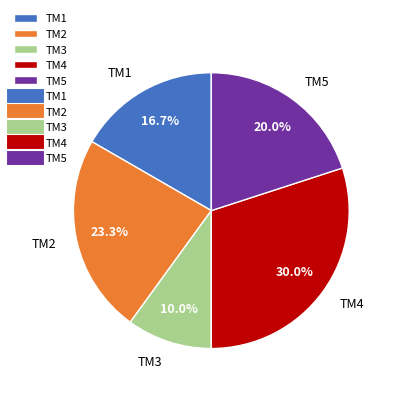

To the nearest percent, what is the difference between the largest and smallest slice percentages?

20%